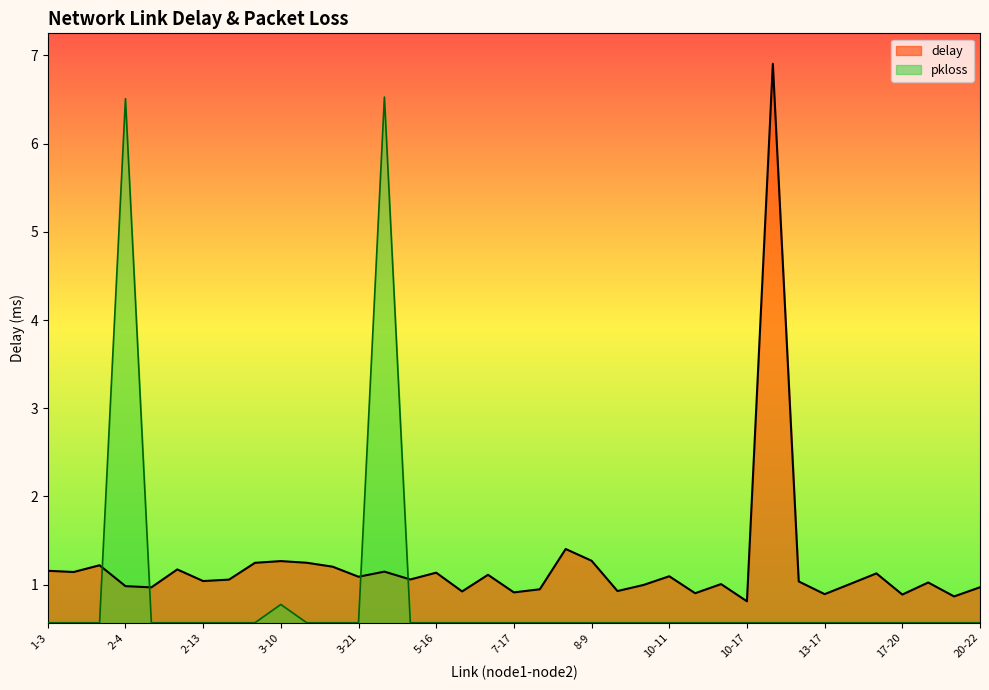

Rank the series by their maximum value, from highest to lowest.

delay, pkloss